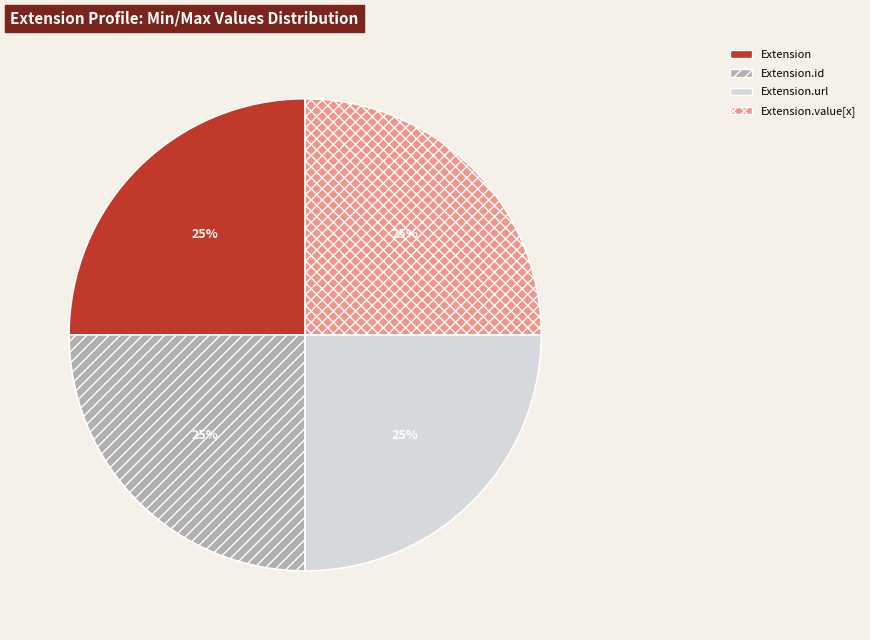

Does any single category account for the majority?

No